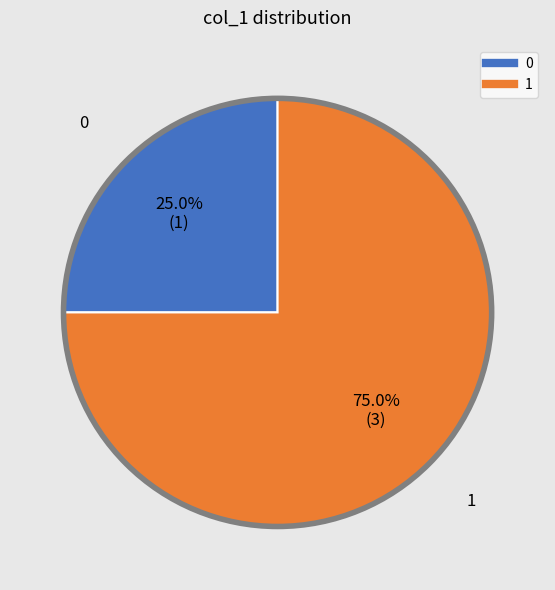

Is there a majority slice in this chart?

Yes